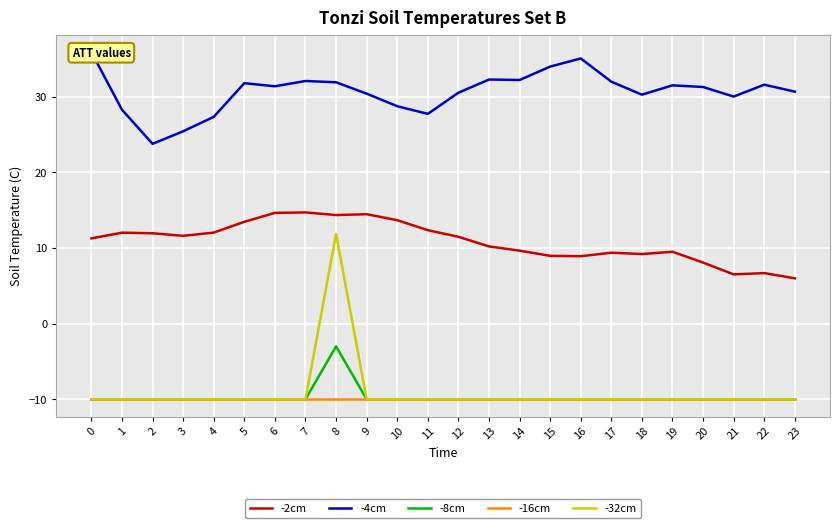

At which label is -2cm closest to 10?

13